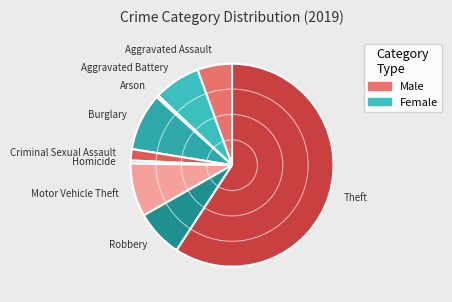

Count the number of slices in the pie.

9